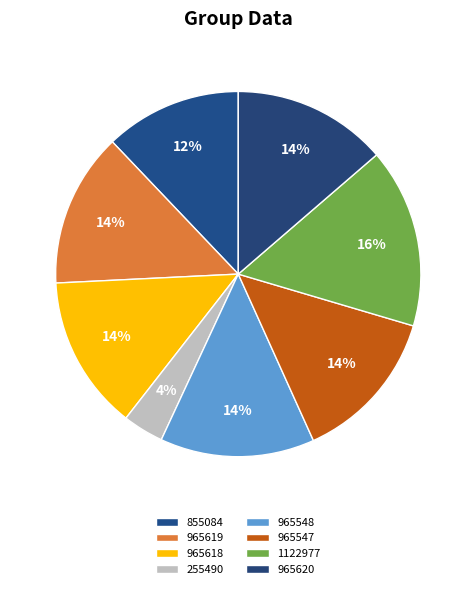

How many slices are in this pie chart?

8